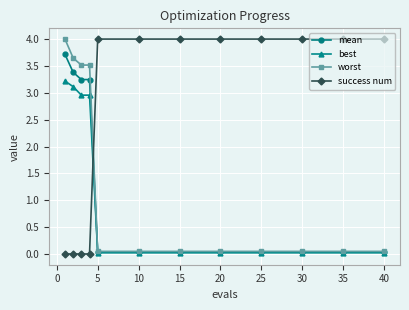

How many times do worst and success num cross each other?

1